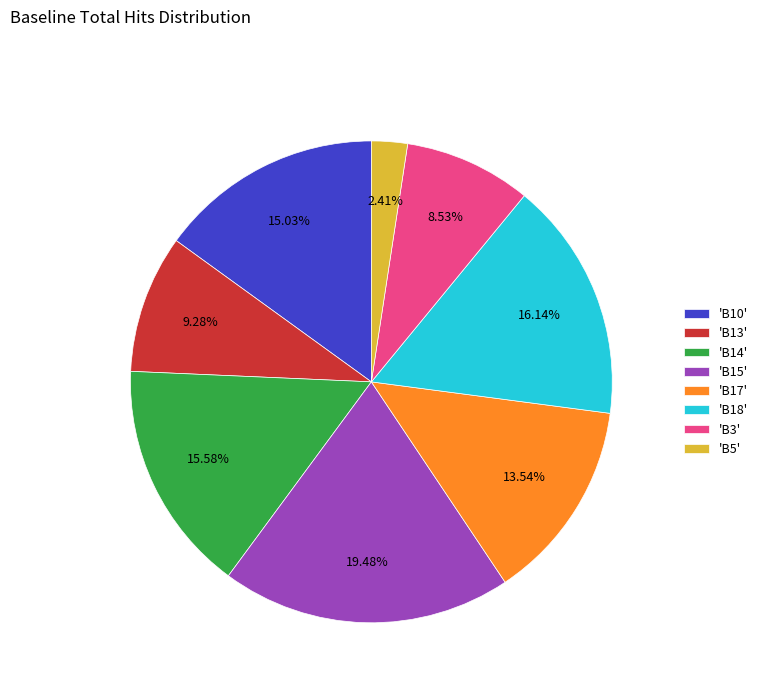

Count the number of slices in the pie.

8